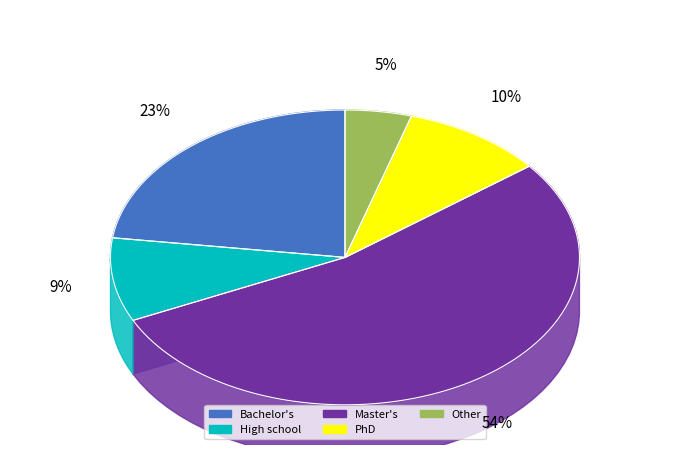

What is the largest slice in the pie chart?

Master's